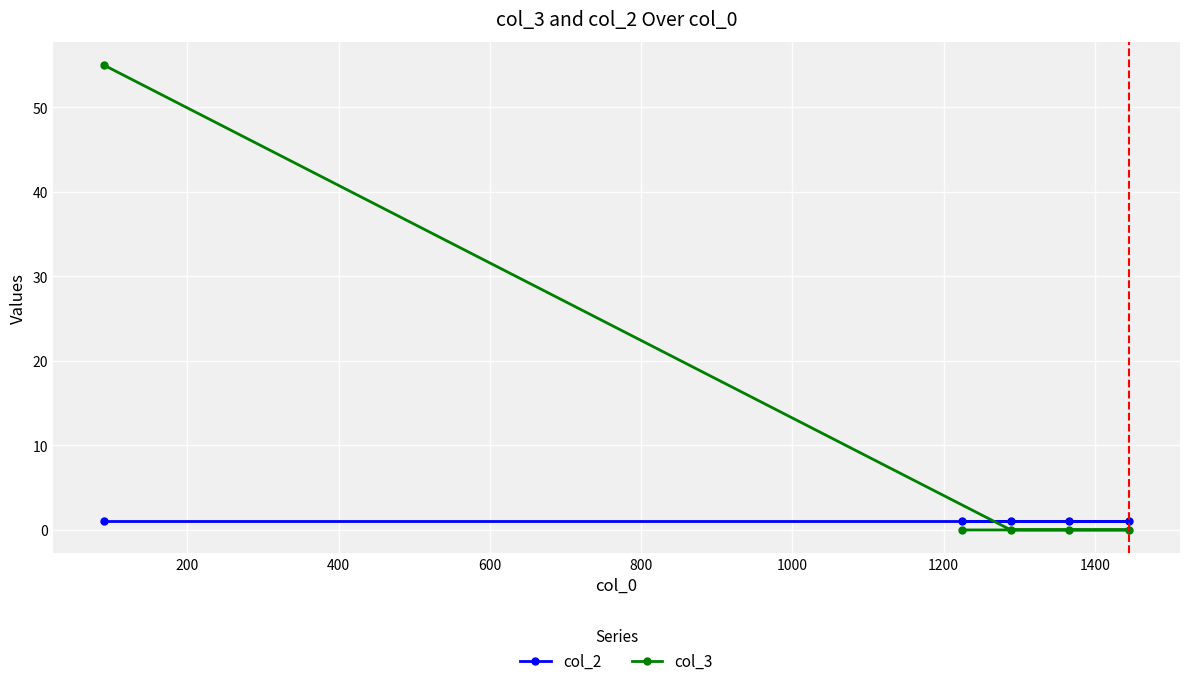

How many lines are shown in the chart?

2